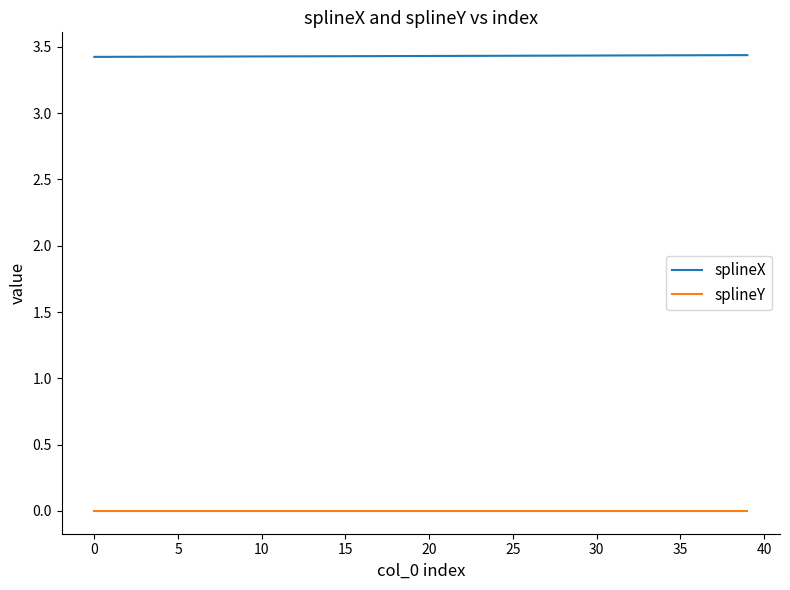

List the series in order of their peak value, lowest first.

splineY, splineX